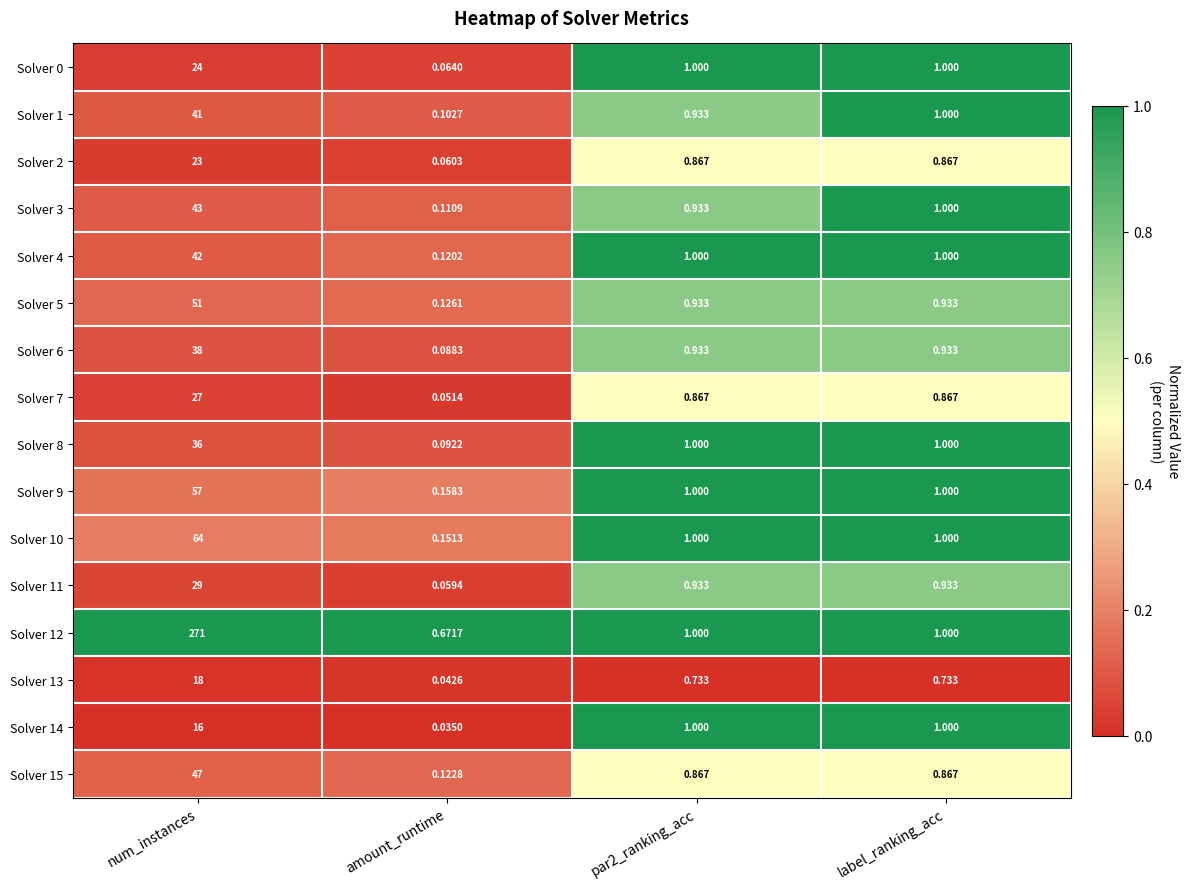

Where does the Solver 10 series first go above 1?

num_instances